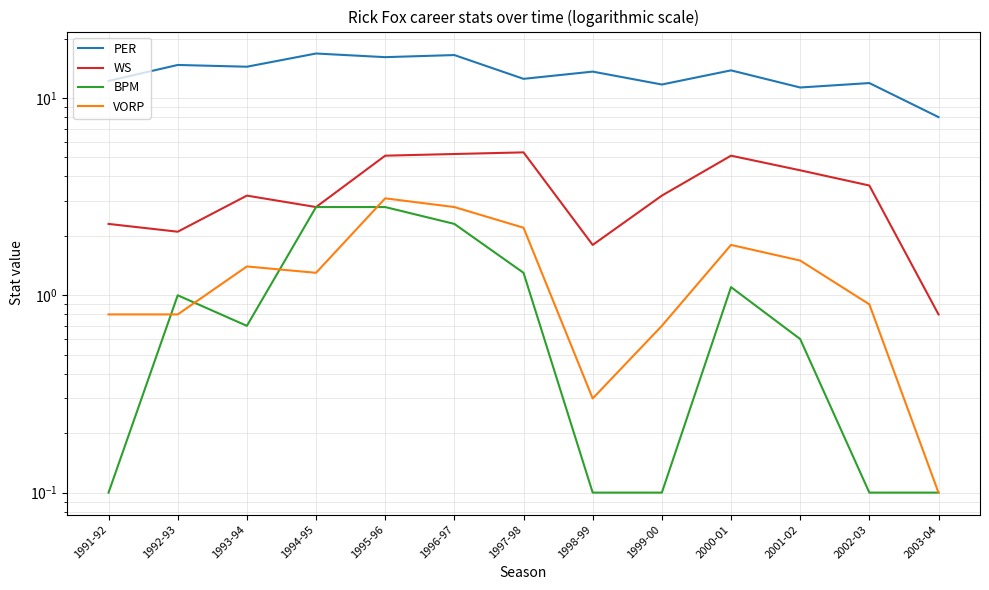

True or false: WS has more than 1 interior local peaks.

True